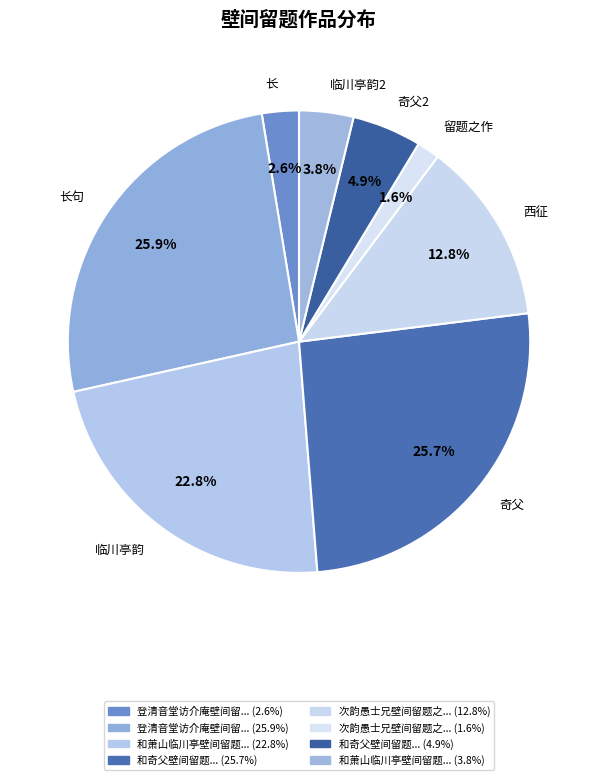

Is 留题之作 the majority of the pie?

No